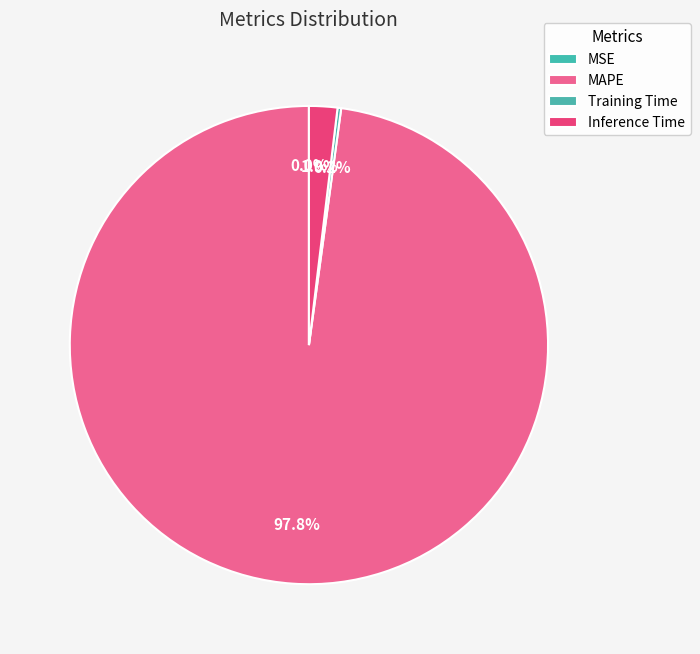

What is the change in value from MAPE to Inference Time?

-47.1